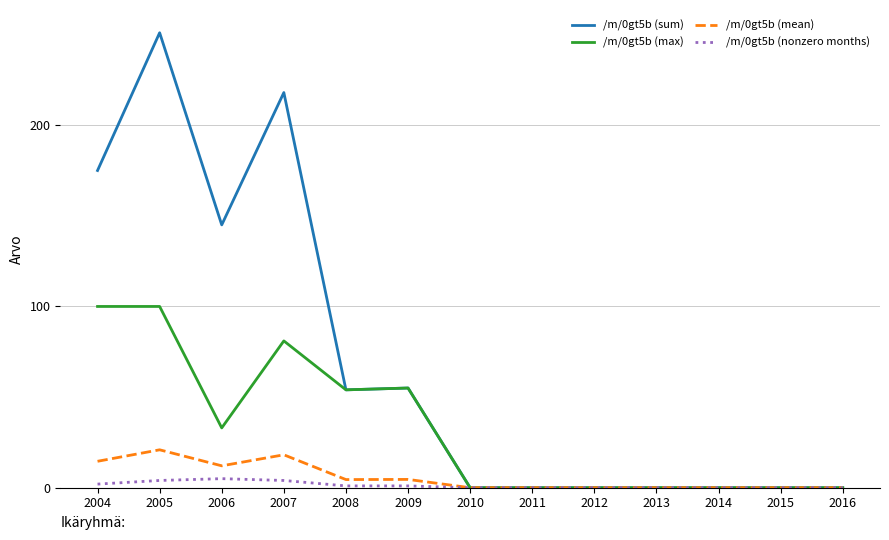

At which category is the sum across all series the highest?

2005